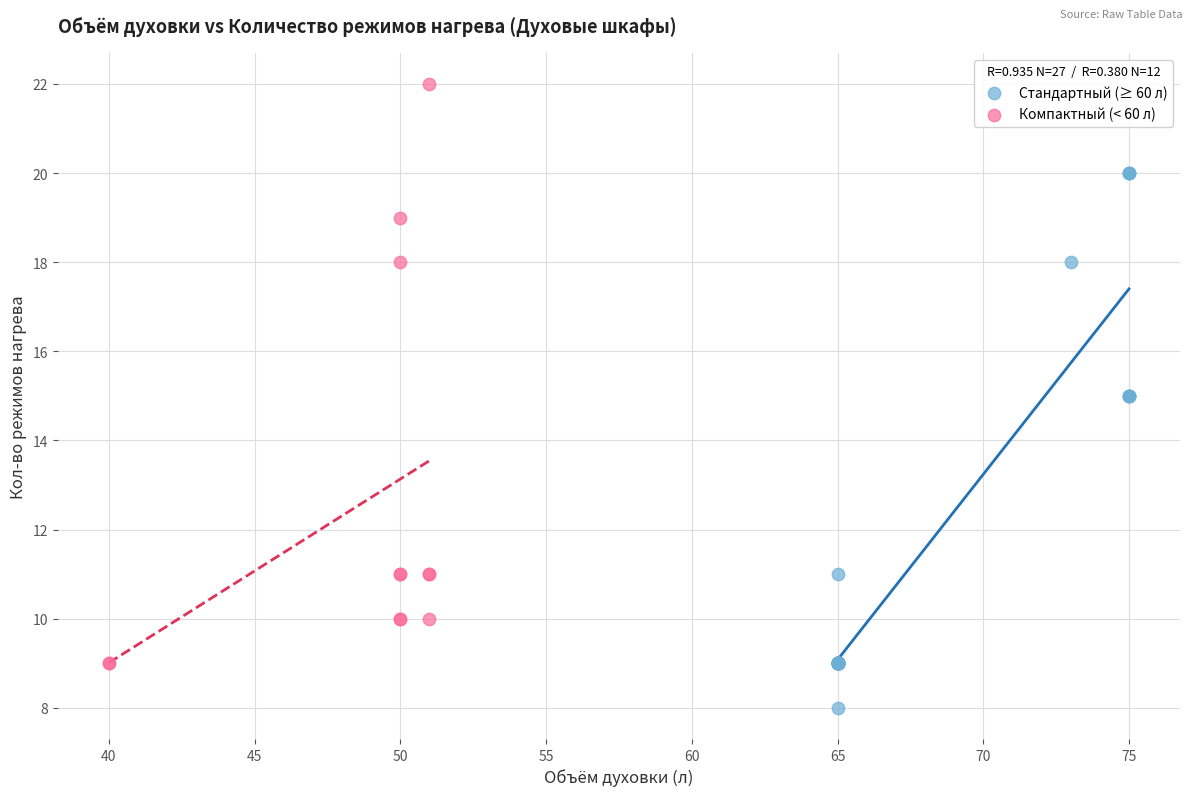

Which series contains the lowest Y value?

Стандартный (≥ 60 л)